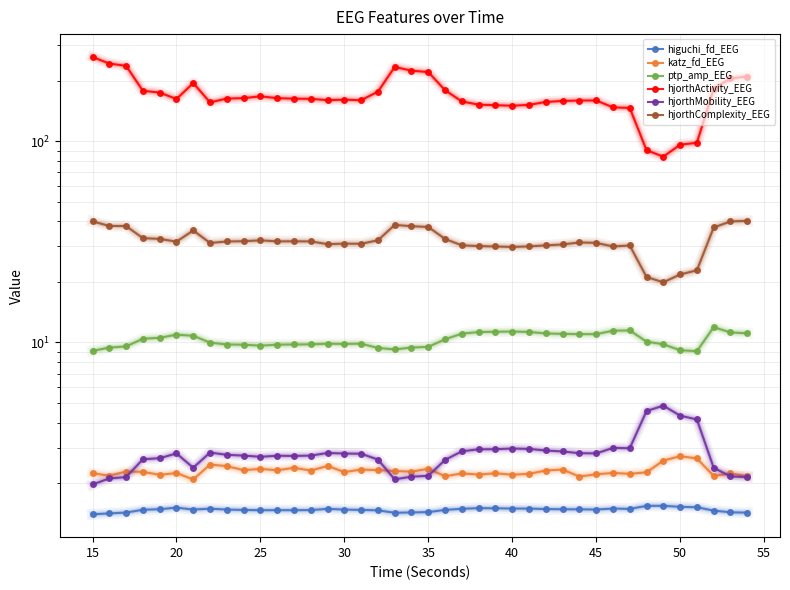

Is this an area chart (filled region under the line)?

No